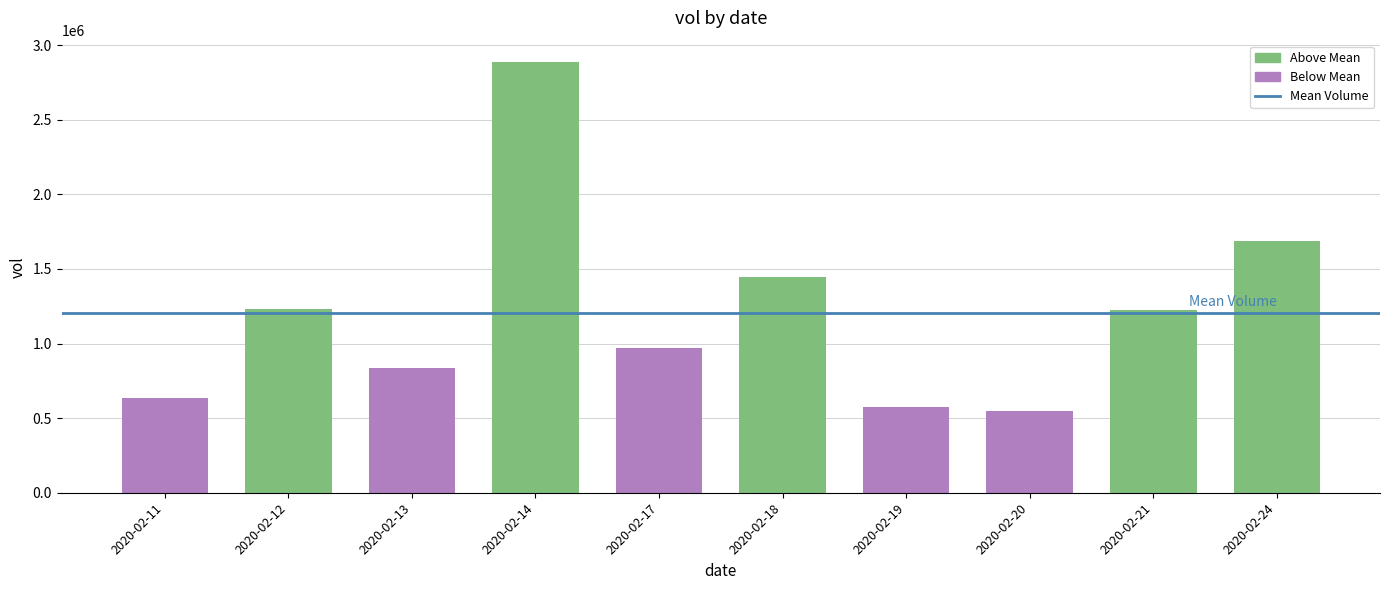

The value at 2020-02-14 is 2885700. True or false?

True